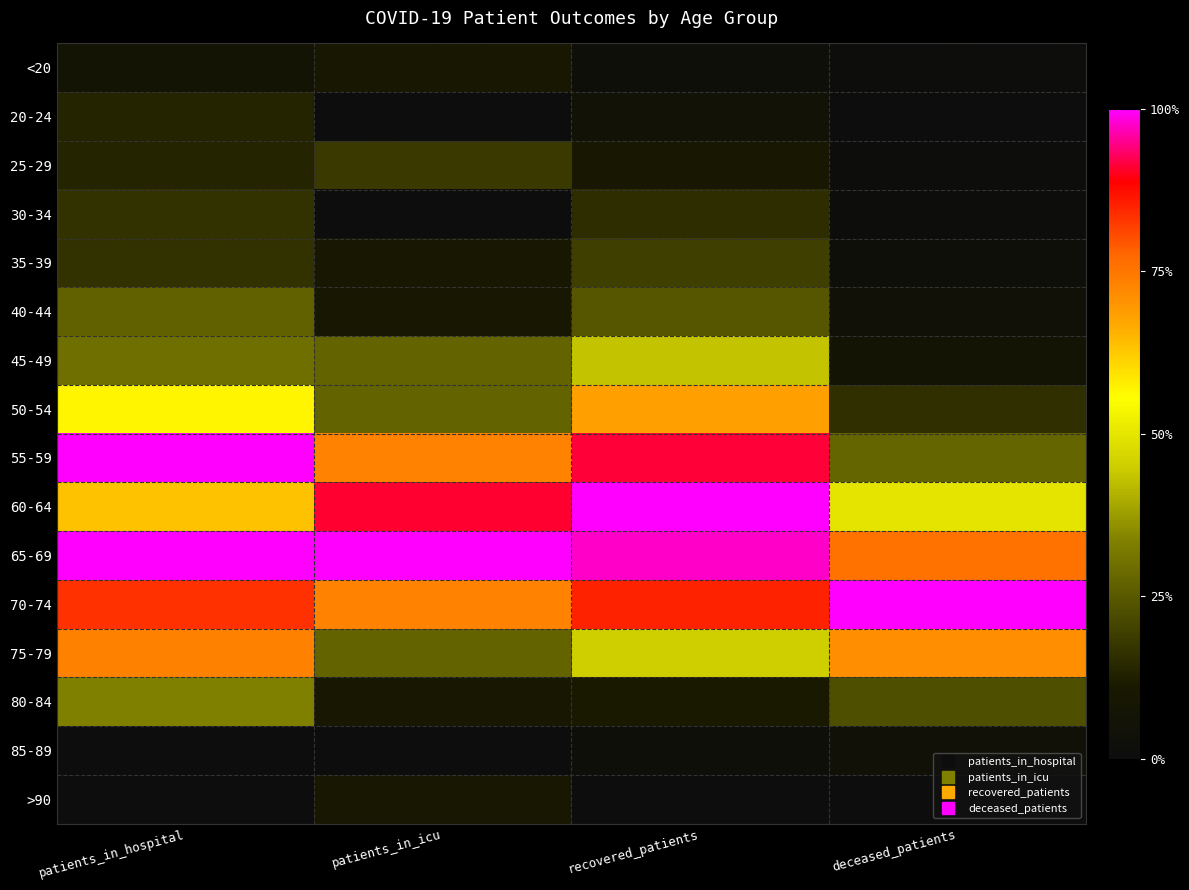

Rank the series by their maximum value, from lowest to highest.

85-89, <20, >90, 20-24, 30-34, 25-29, 35-39, 40-44, 80-84, 45-49, 50-54, 75-79, 55-59, 60-64, 65-69, 70-74